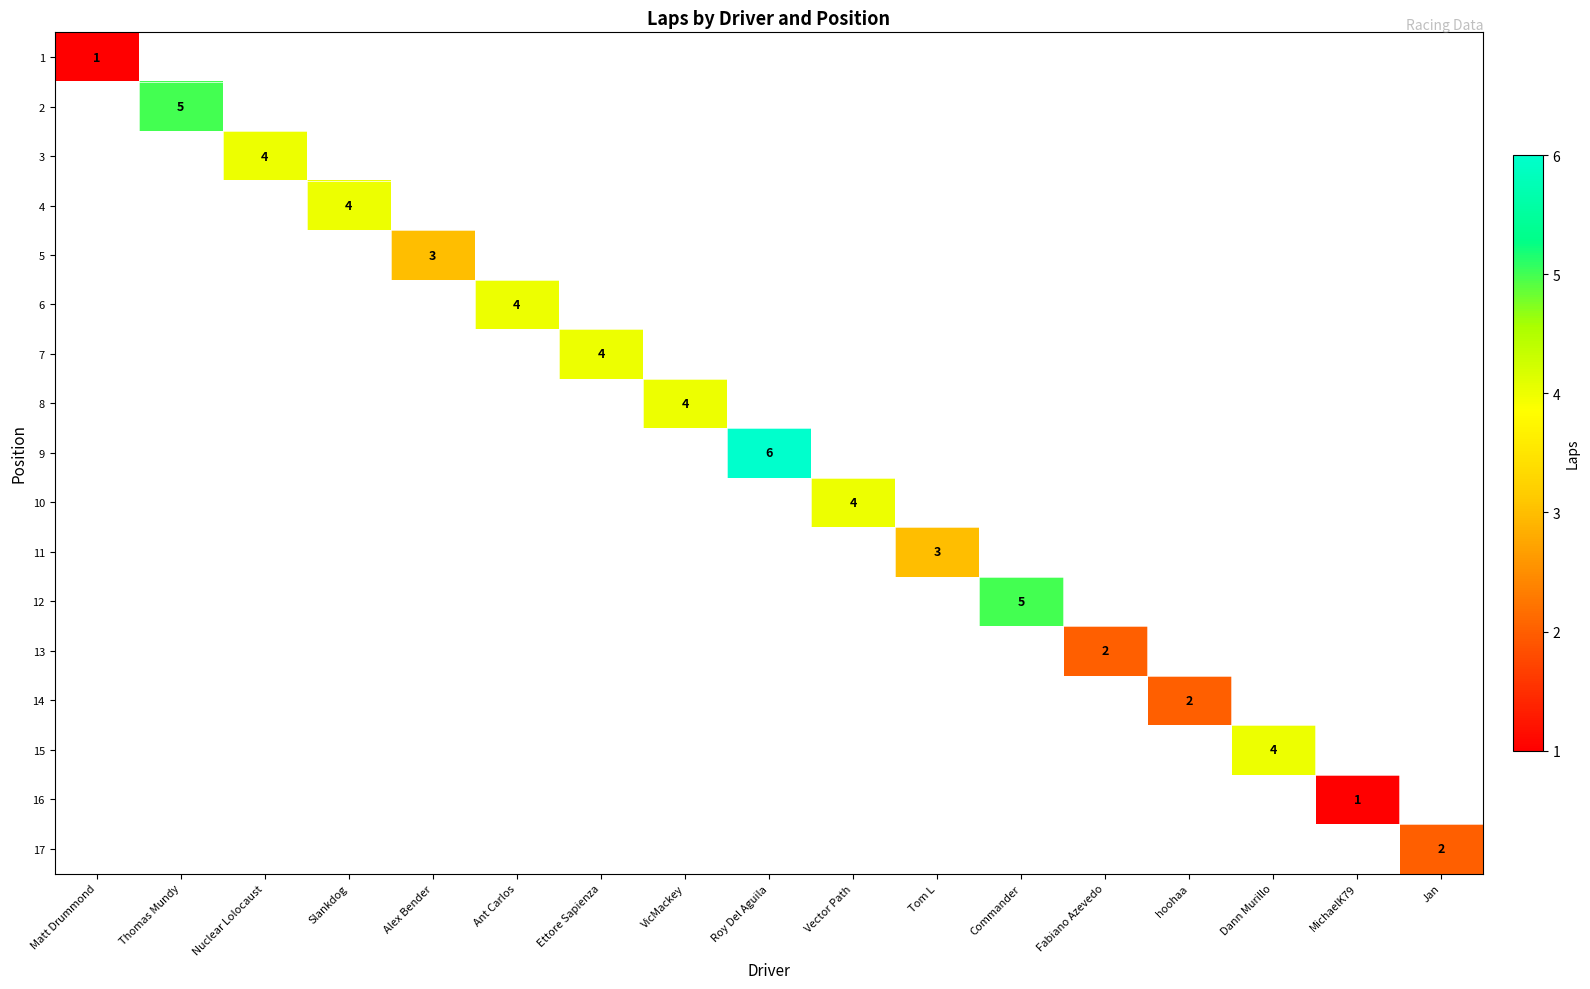

List the series in order of their overall mean, lowest first.

1, 2, 3, 4, 5, 6, 7, 8, 9, 10, 11, 12, 13, 14, 15, 16, 17